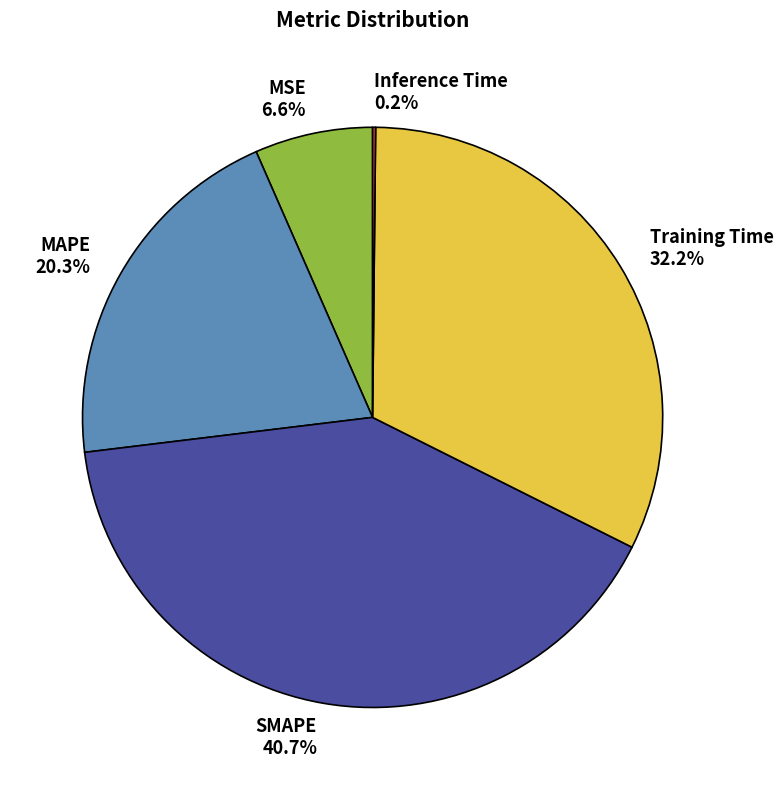

To the nearest percent, what is the average slice percentage?

20%